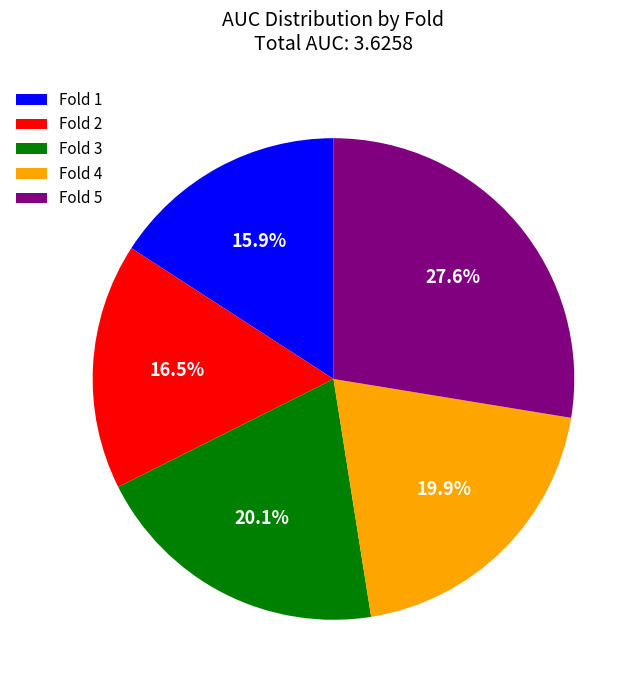

Does any single category account for the majority?

No